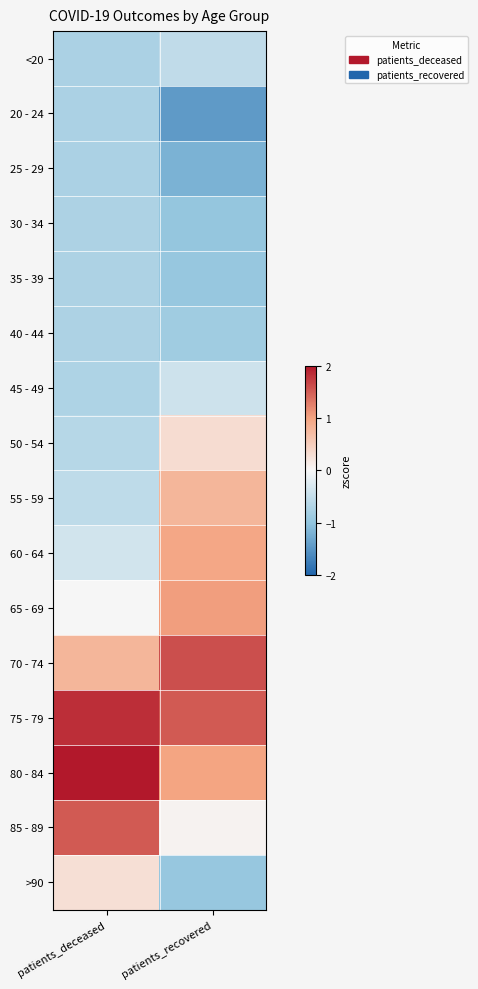

Which label corresponds to the largest value in the chart?

patients_deceased